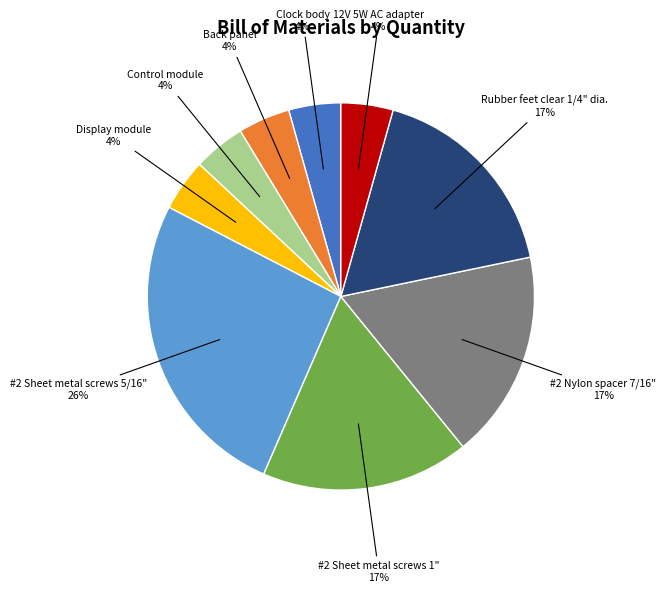

To the nearest percent, what is the average slice percentage?

11%